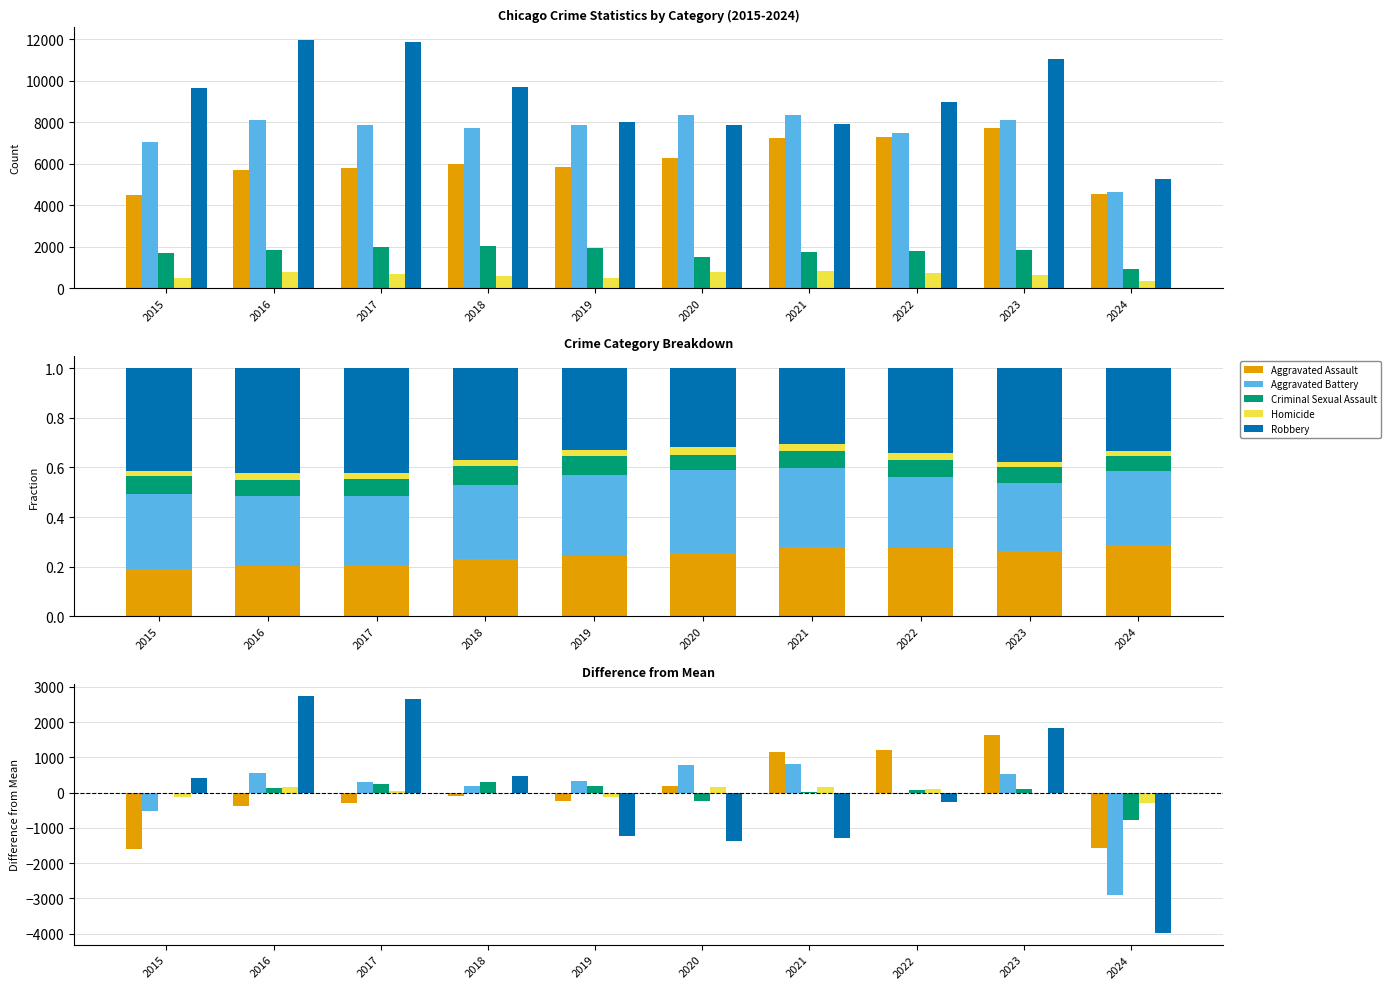

What are all the series names shown in the legend?

Aggravated Assault, Aggravated Battery, Criminal Sexual Assault, Homicide, Robbery